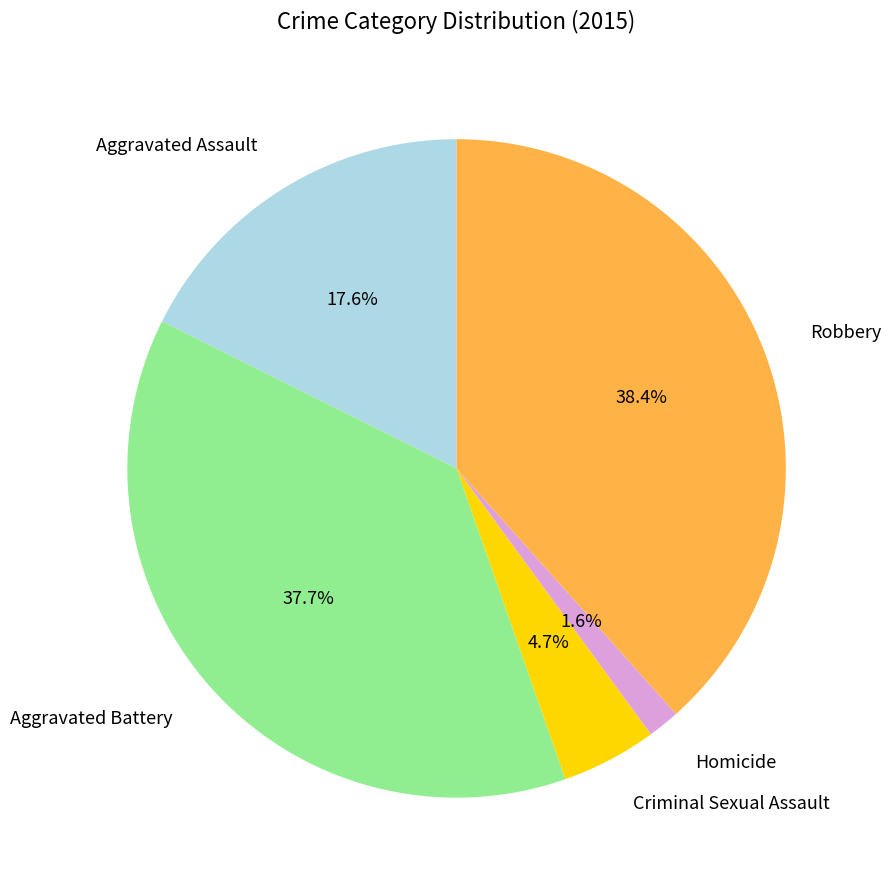

The Homicide slice represents 2% of the pie. True or false?

True